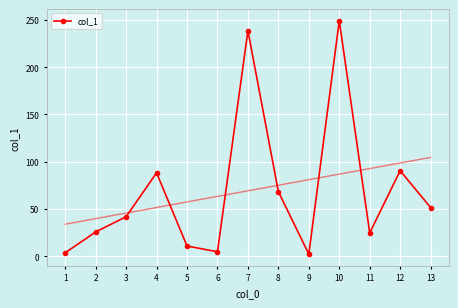

What is the minimum value shown in the chart?

2.1